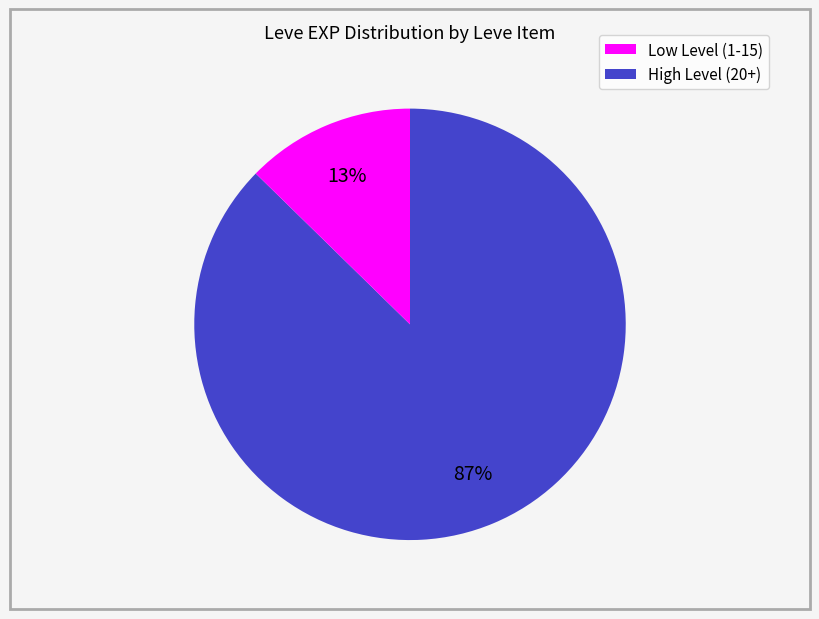

Is there any slice that represents more than half of the pie?

Yes